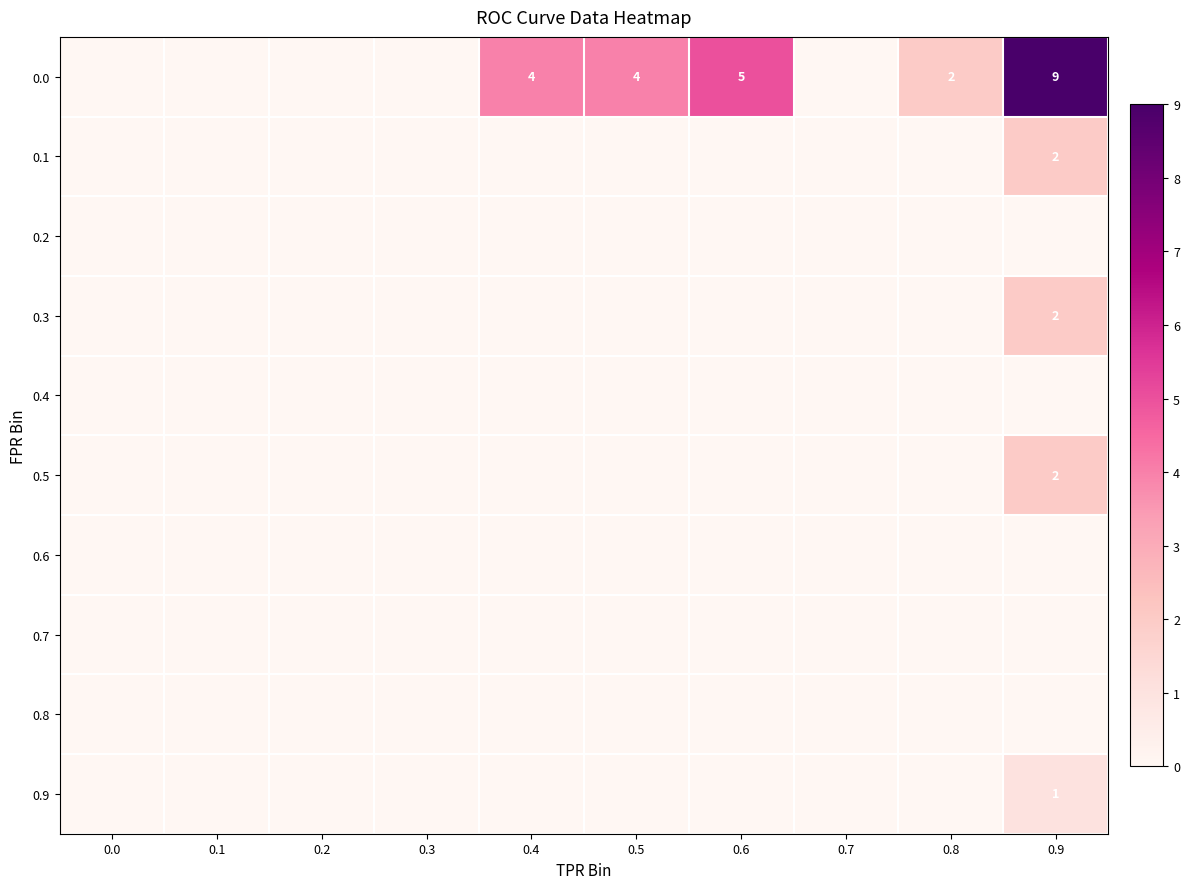

At which category is the sum across all series the highest?

0.9